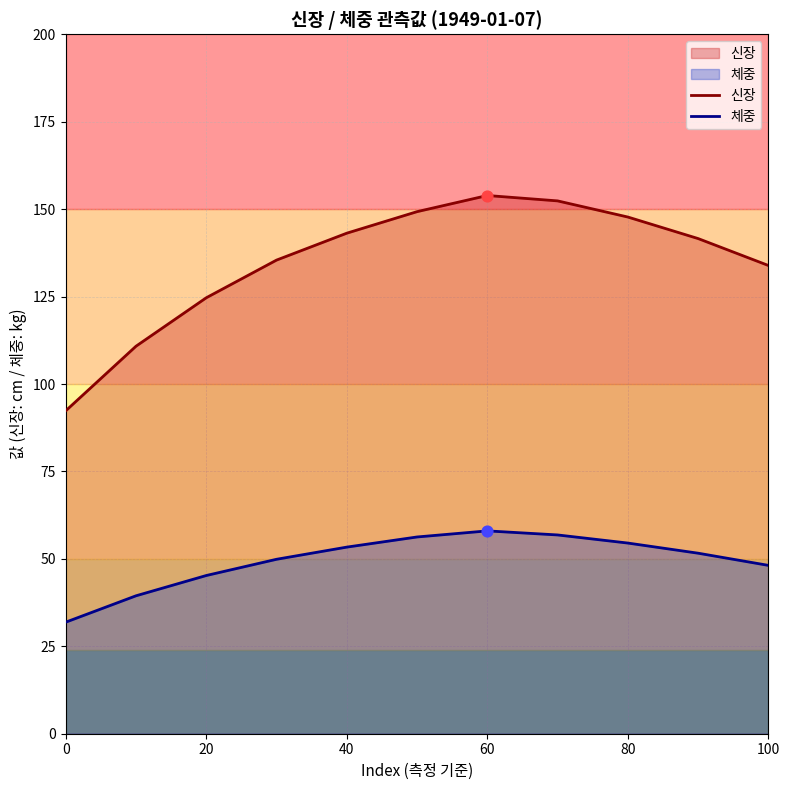

Is the value of 체중 at 100 greater than the value of 신장 at 60?

No